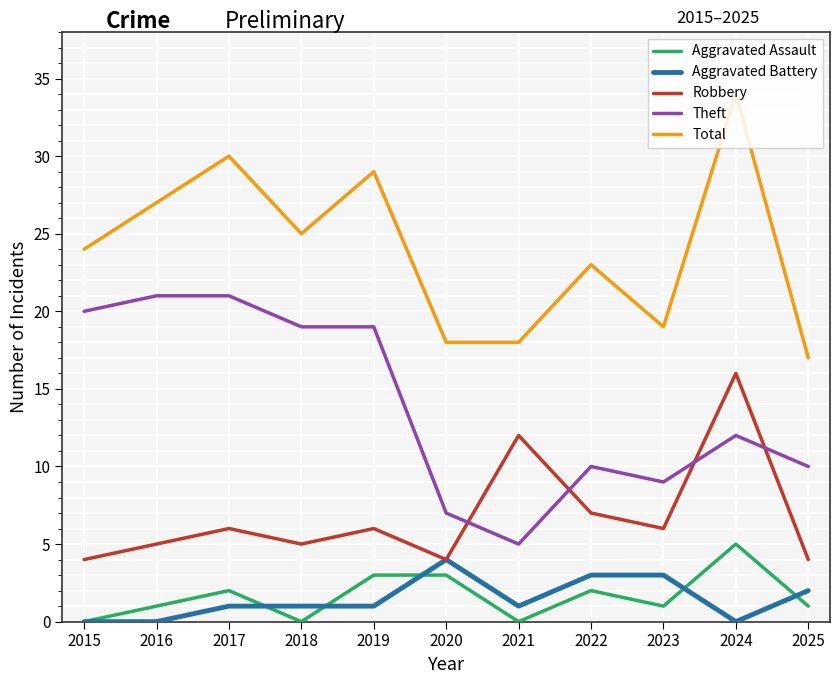

True or false: Total has more than 0 points higher than both neighbors.

True